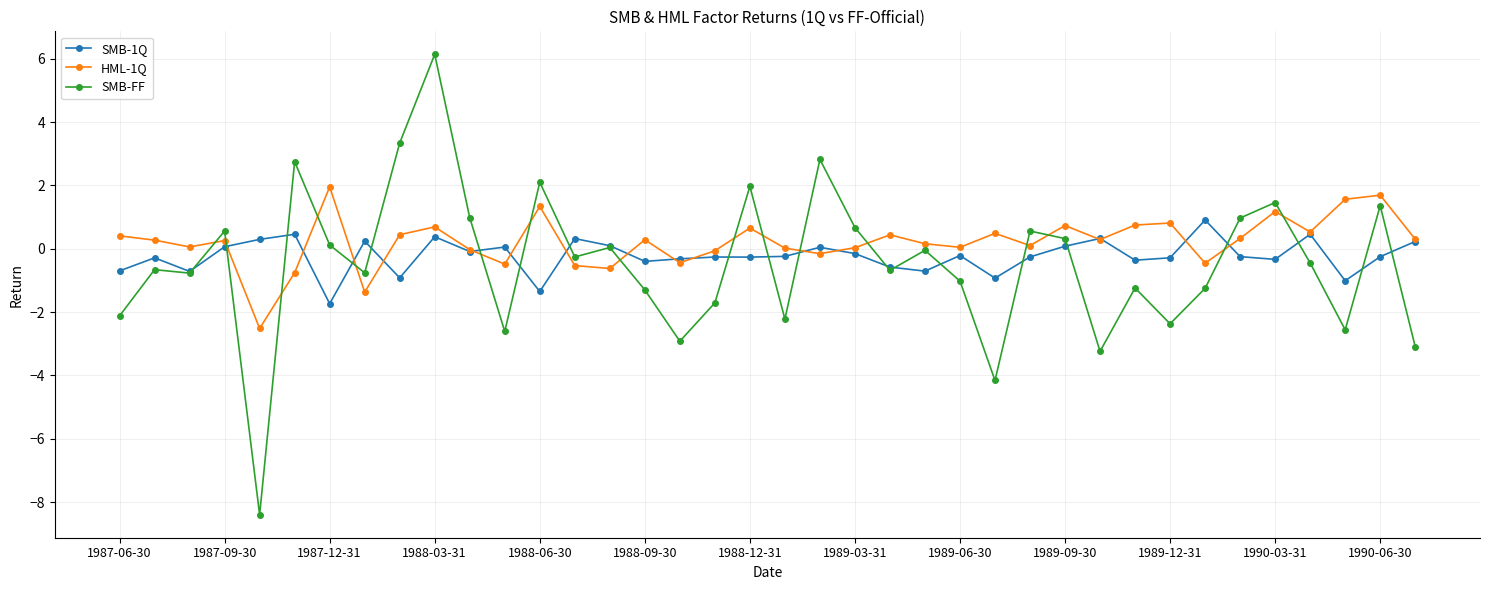

What is the highest value of the SMB-FF series?

6.1